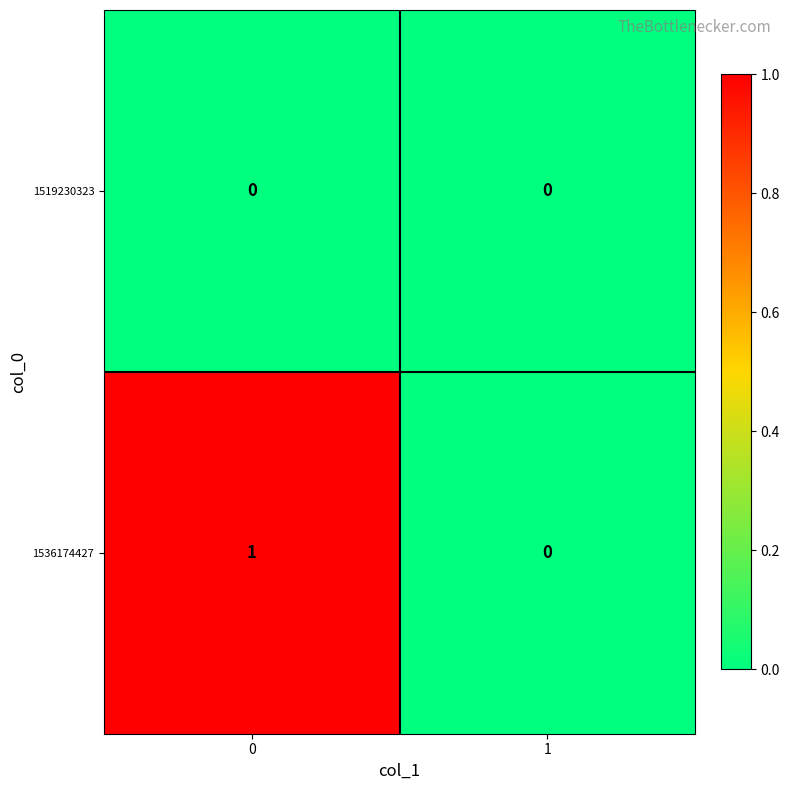

List the series in order of their peak value, highest first.

1536174427, 1519230323